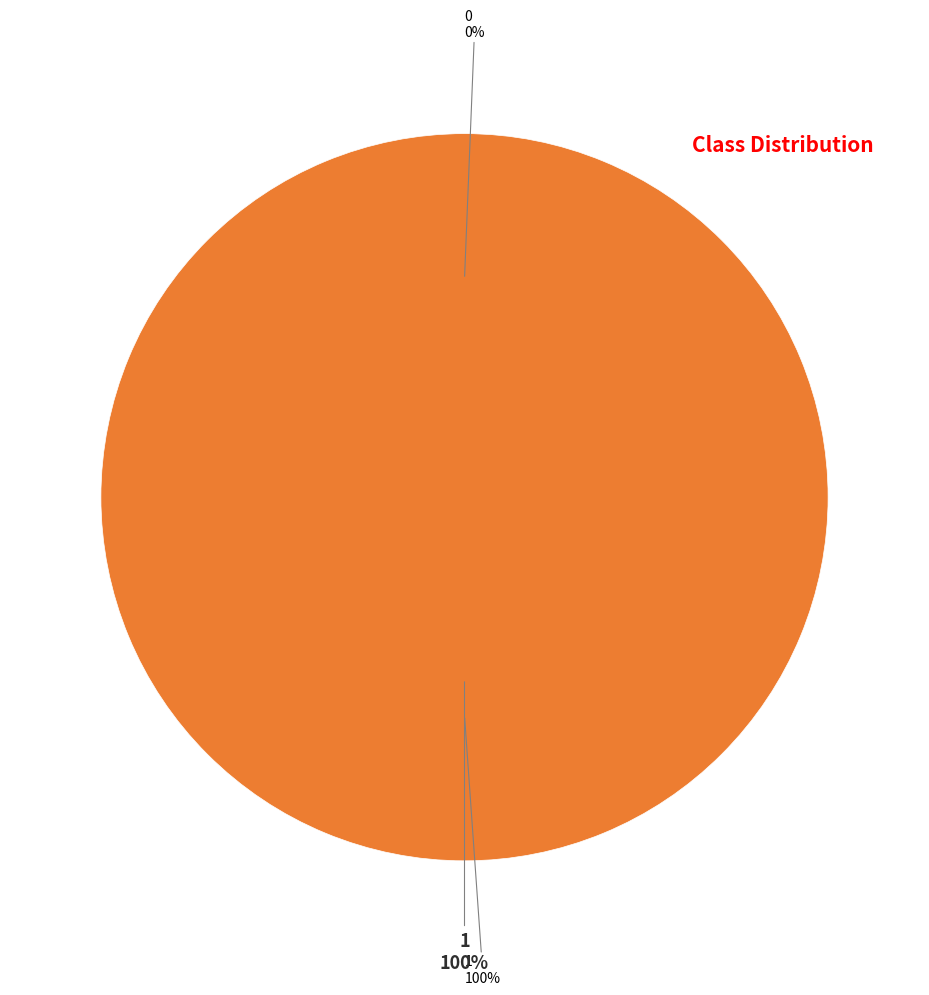

The 0 slice represents 1% of the pie. True or false?

False